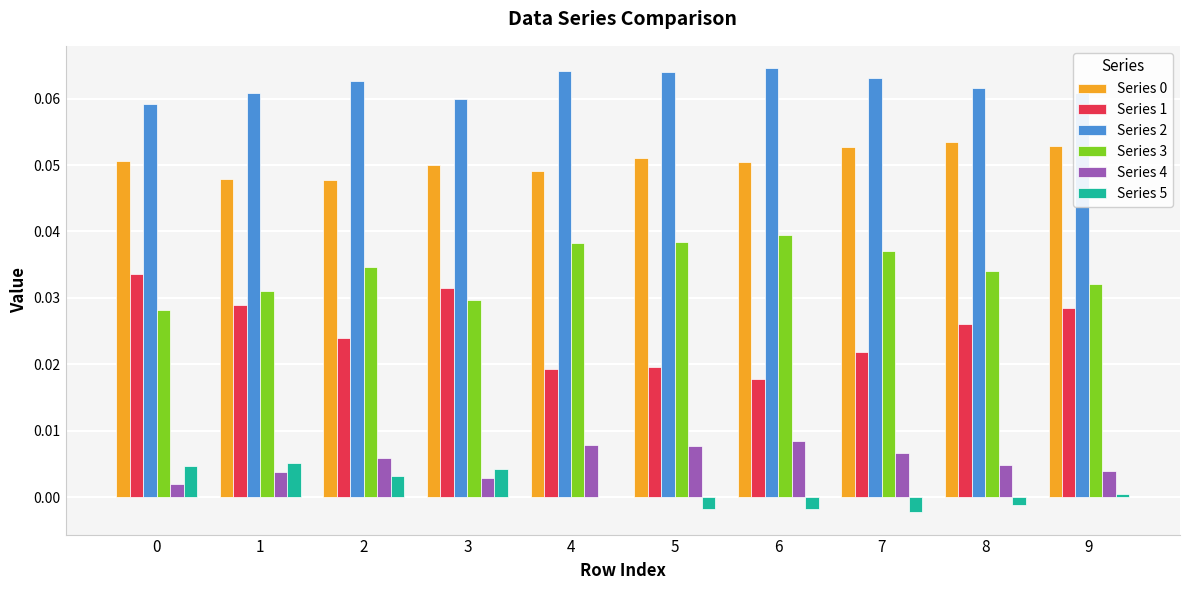

The Series 0 series shows 0.0 at 1. True or false?

True